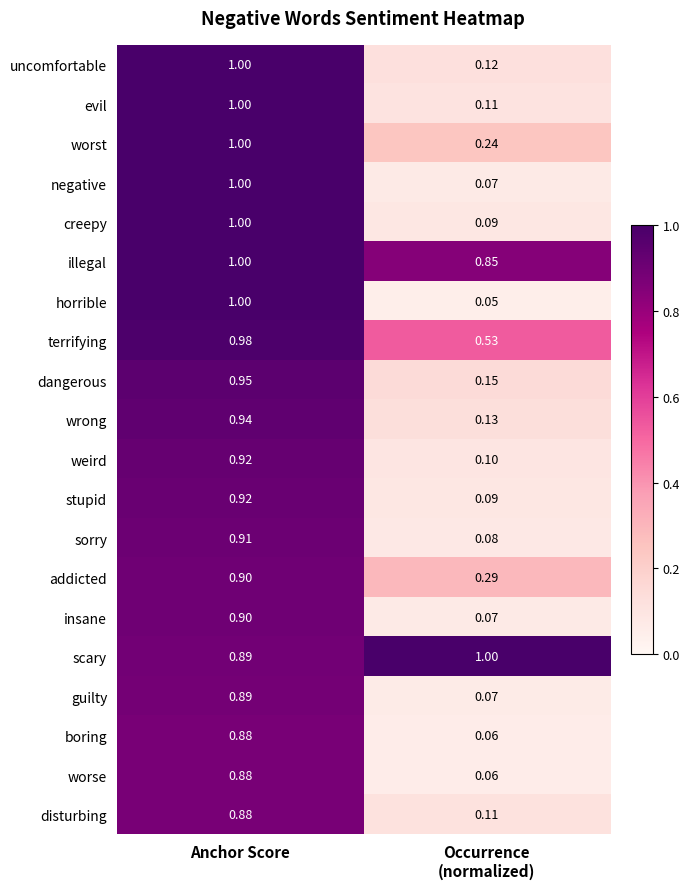

Which series has the largest range (max minus min)?

horrible